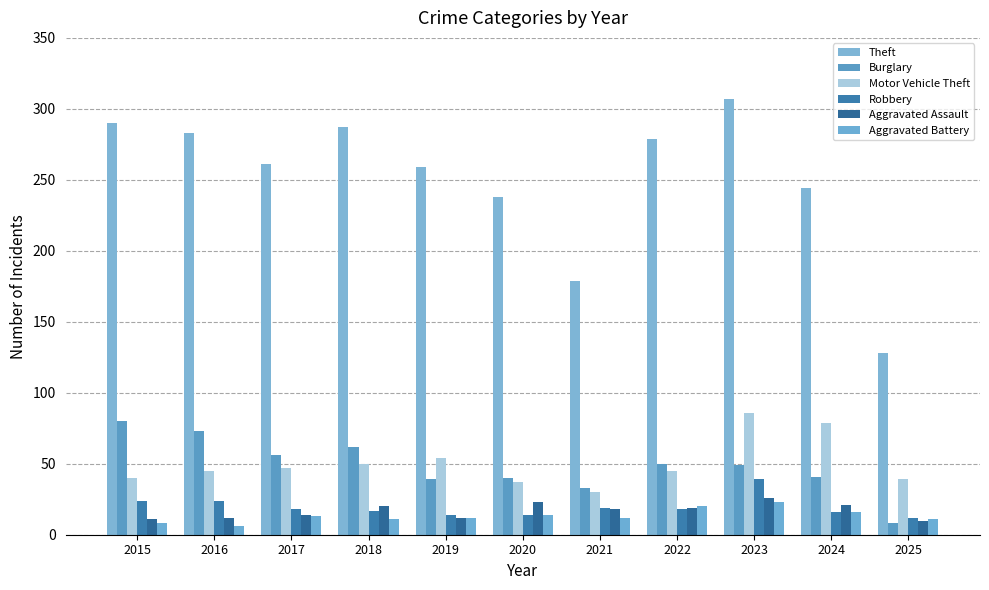

How many bars are there in each group?

6